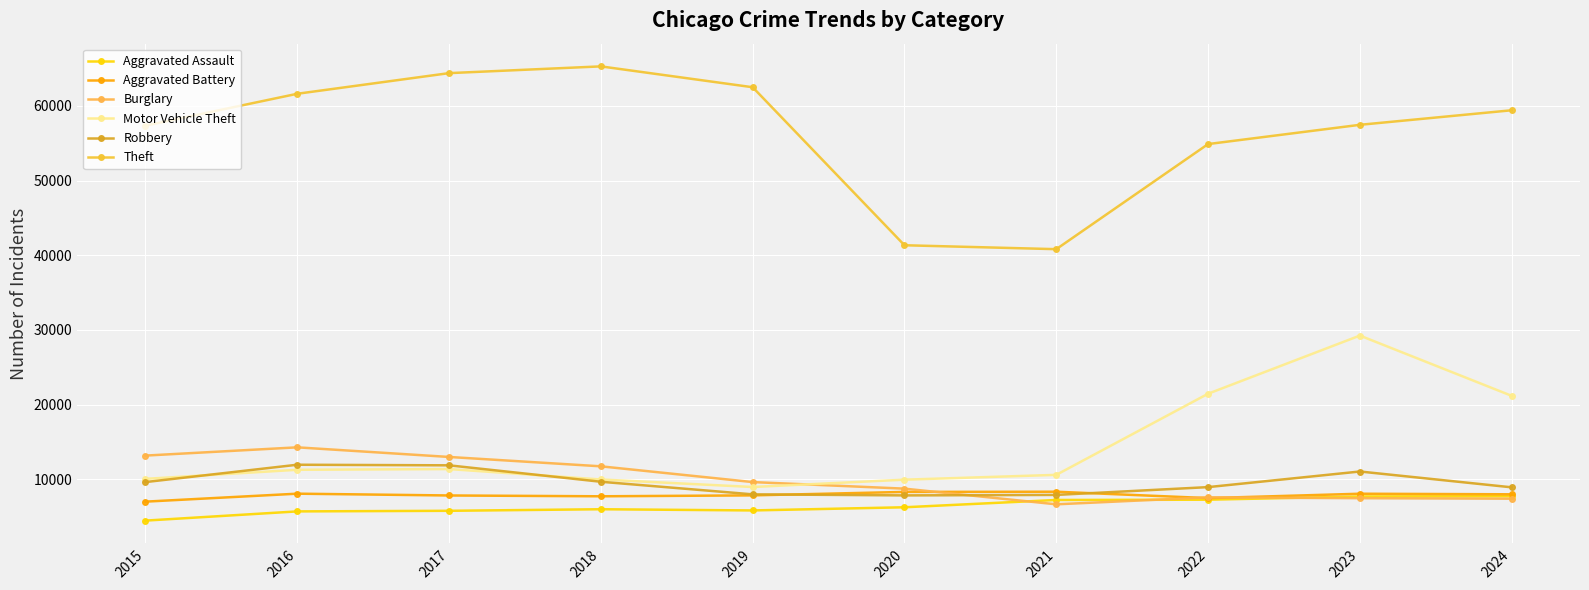

The Burglary series shows 13163 at 2023. True or false?

False